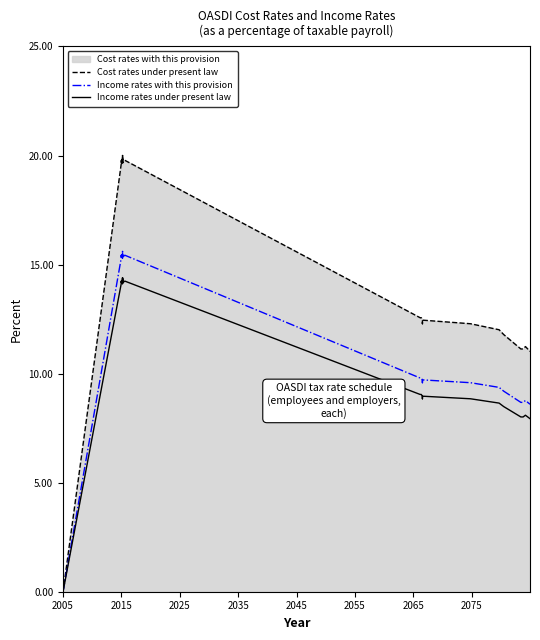

True or false: Income rates under present law and Income rates with this provision intersect in this chart.

False